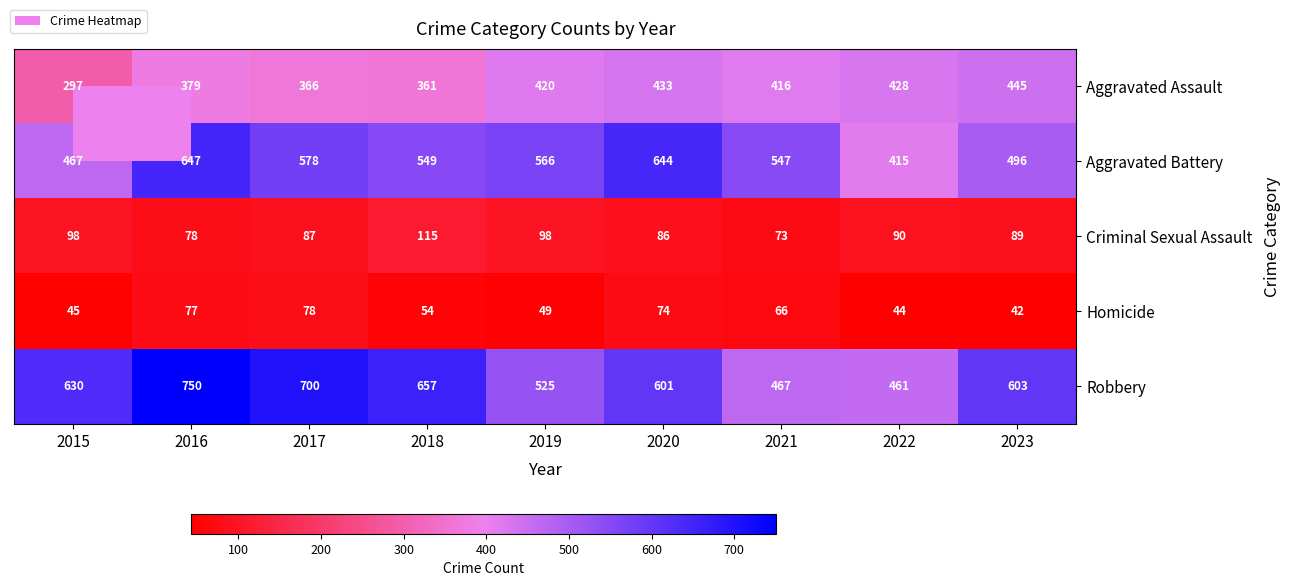

List the series in order of their peak value, lowest first.

Homicide, Criminal Sexual Assault, Aggravated Assault, Aggravated Battery, Robbery